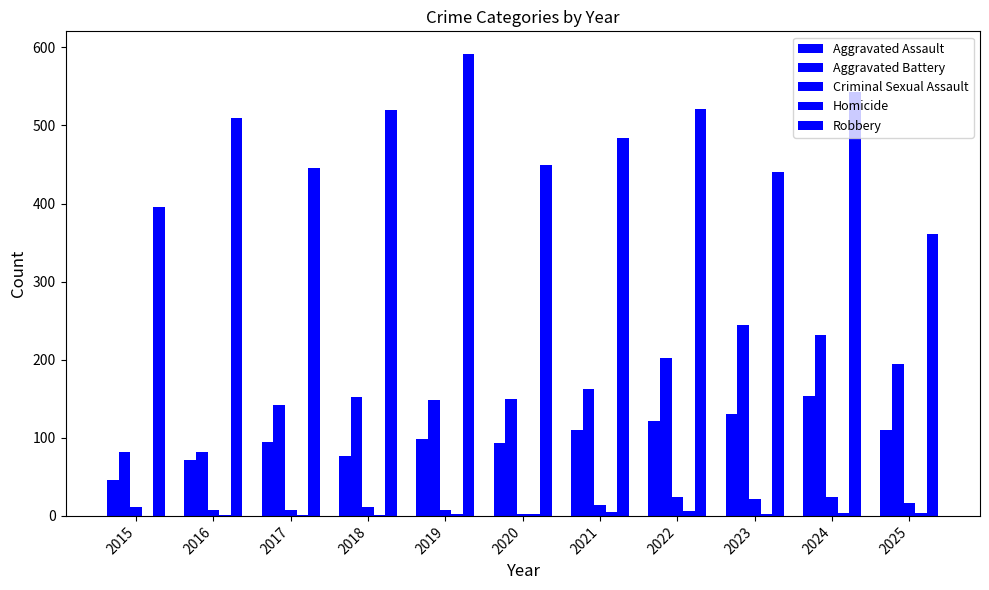

At which category is the sum across all series the highest?

2024